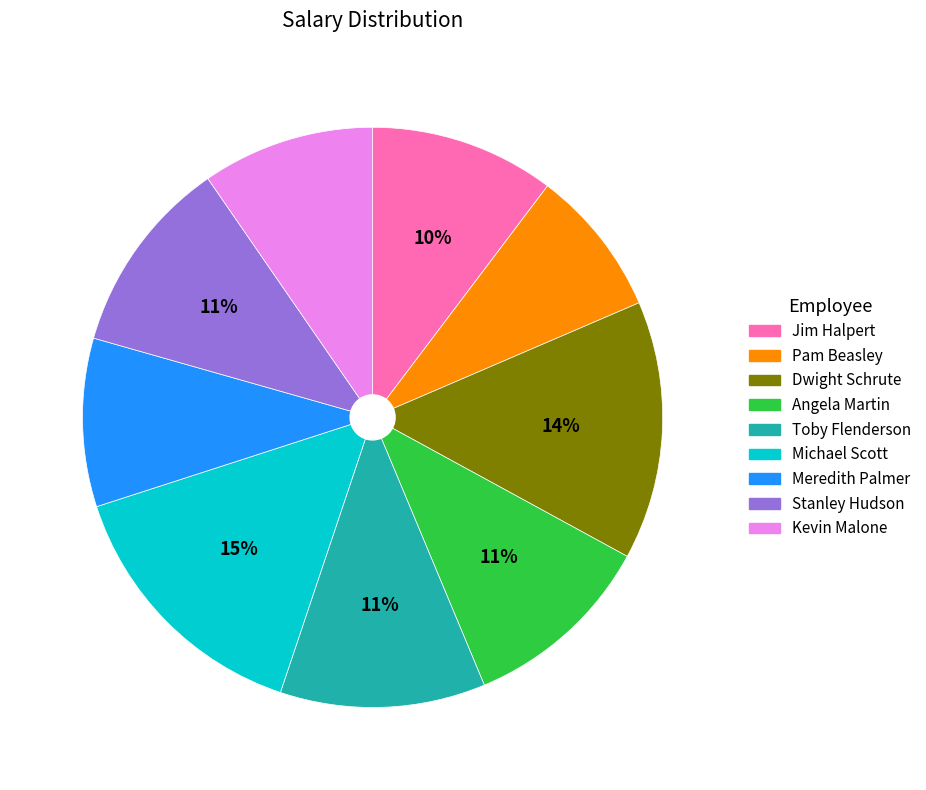

Is the sum of Toby Flenderson and Meredith Palmer greater than half?

No